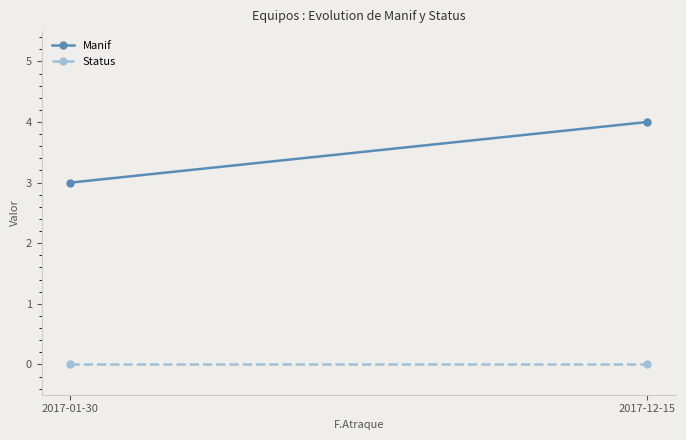

Rank the series at 2017-12-15 from lowest to highest value.

Status, Manif